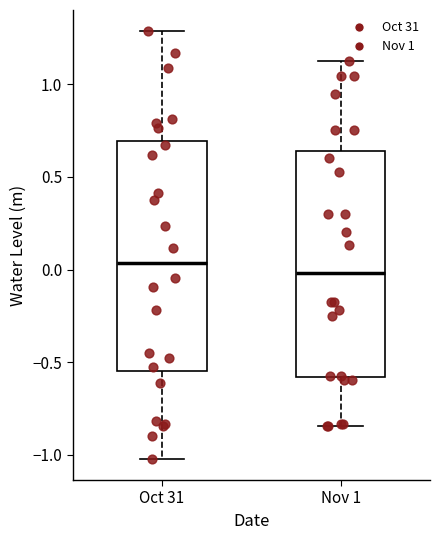

Reading left to right, read every box against the y-axis: the position of its median line, the range the box covers, and the ends of its whiskers. The values are not printed on the chart, so give them approximately, as read against the axis.

Oct 31: median 0.05, box -0.55 to 0.70, whiskers -1.00 to 1.30
Nov 1: median 0.00, box -0.60 to 0.65, whiskers -0.85 to 1.15